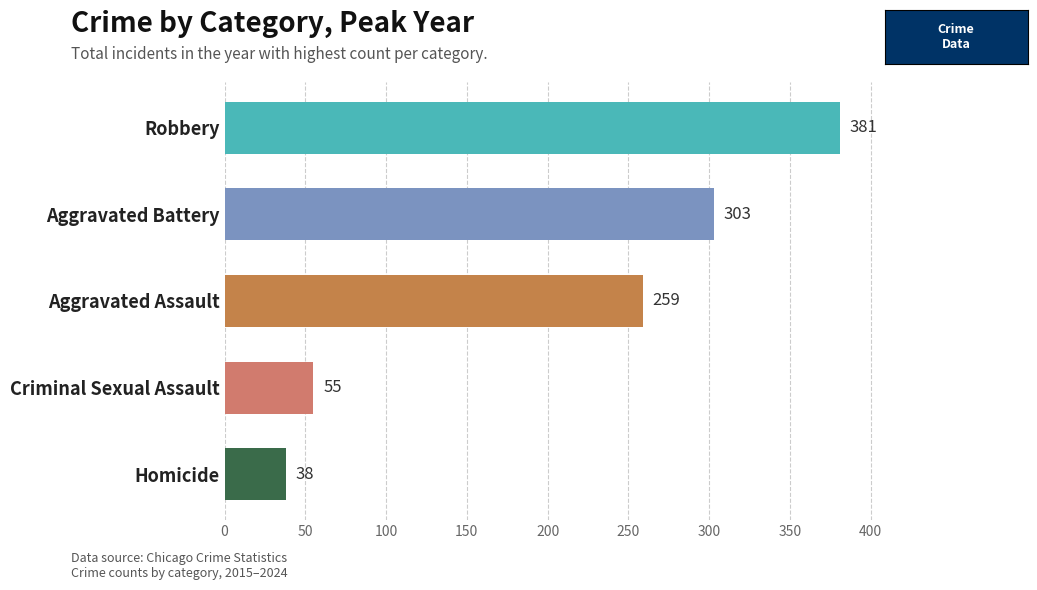

What is the label of the 4th bar from the right?

Aggravated Battery